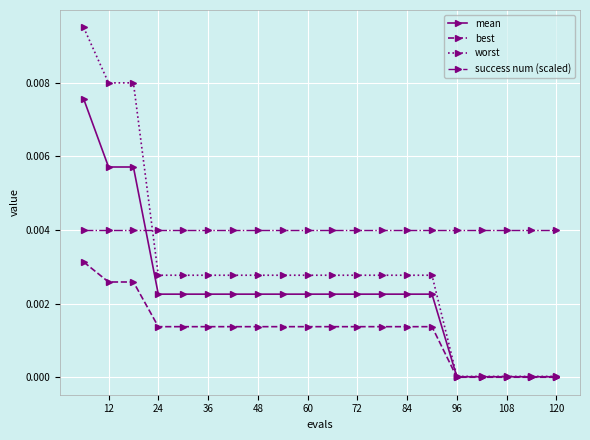

How many series are shown in this chart?

4